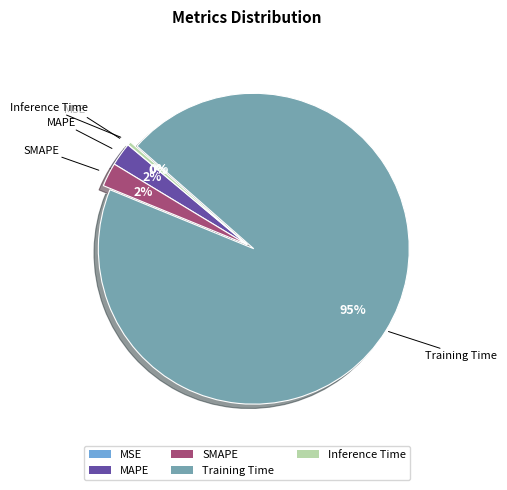

Do MAPE and Training Time together represent more than half of the pie?

Yes